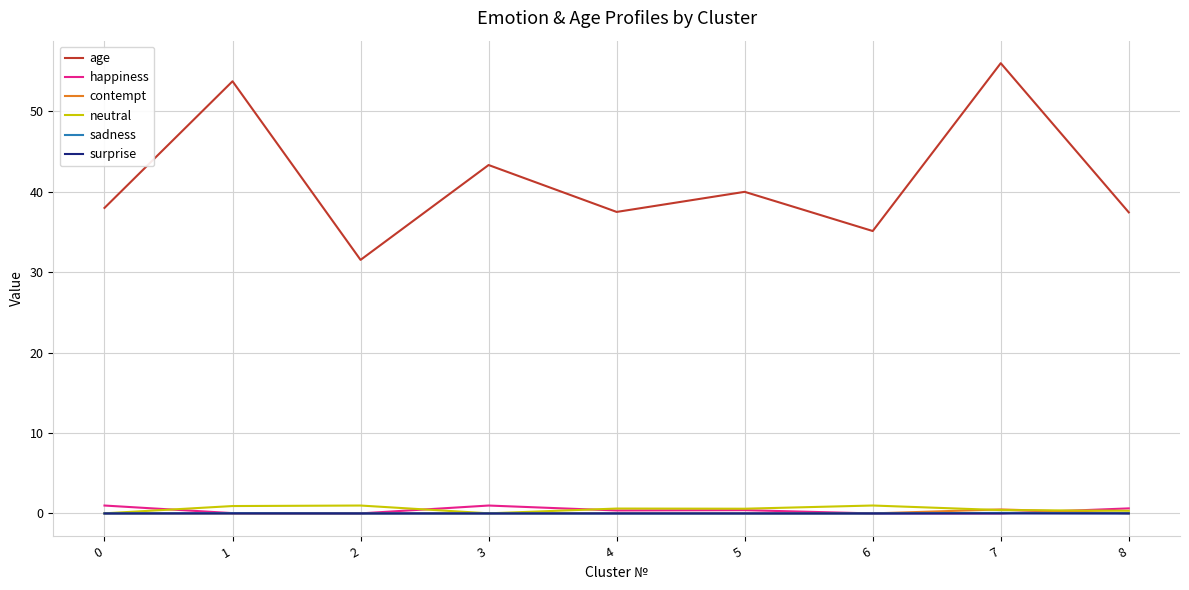

The surprise series shows 0.0 at 4. True or false?

True